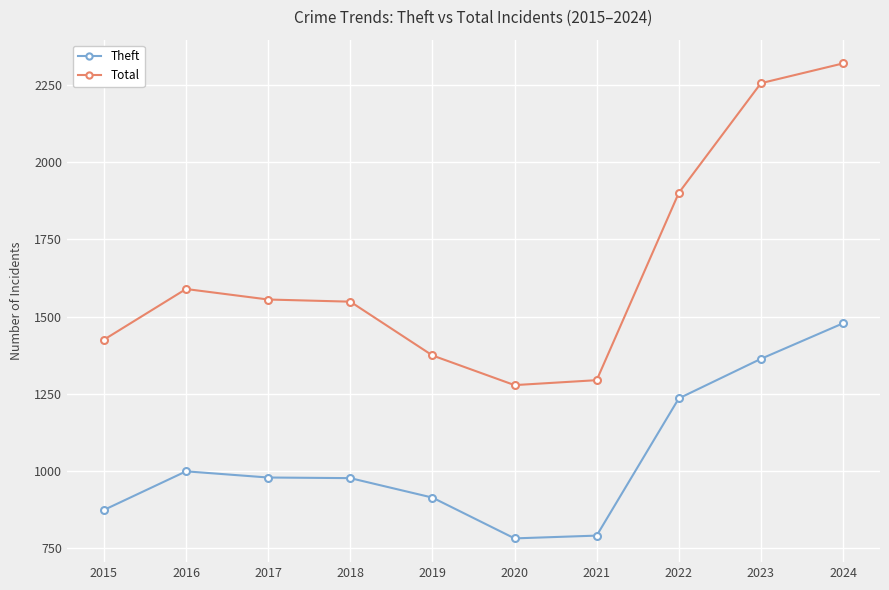

Which series has the largest total across all categories?

Total